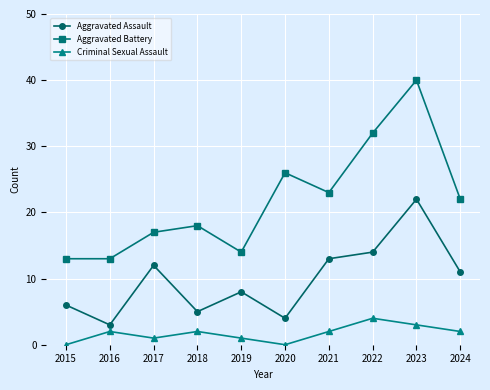

What is the value of the Aggravated Assault point at the 7th from the left?

13